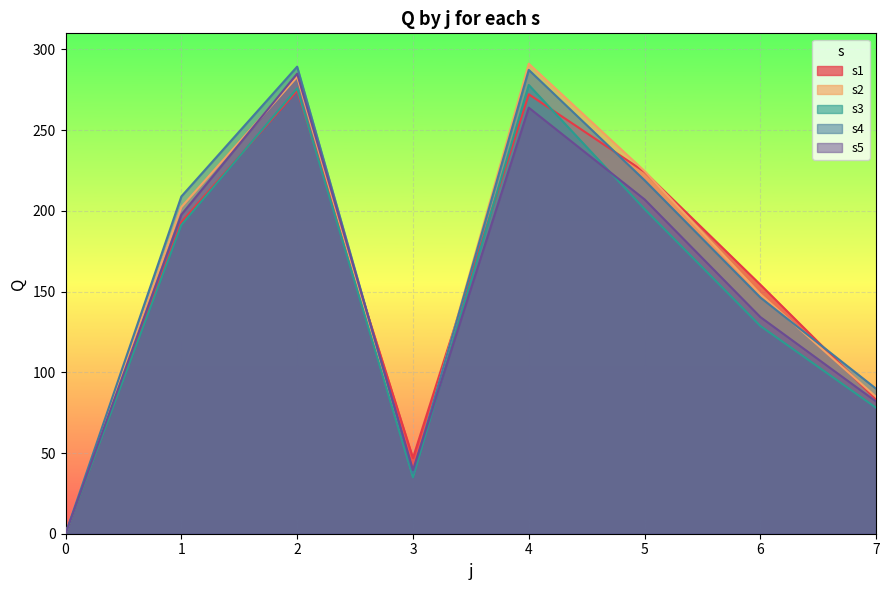

What is the maximum value shown in the chart?

291.2